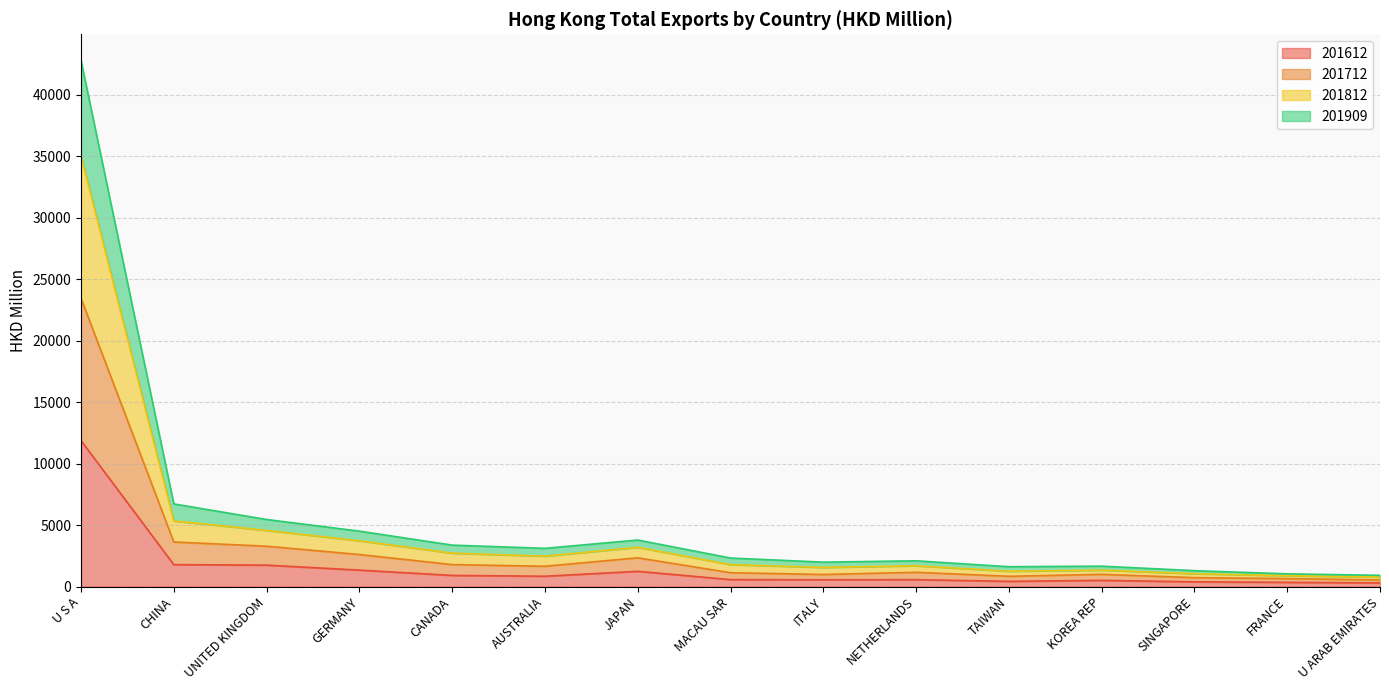

What is the total value across all series at U S A?

42794.9